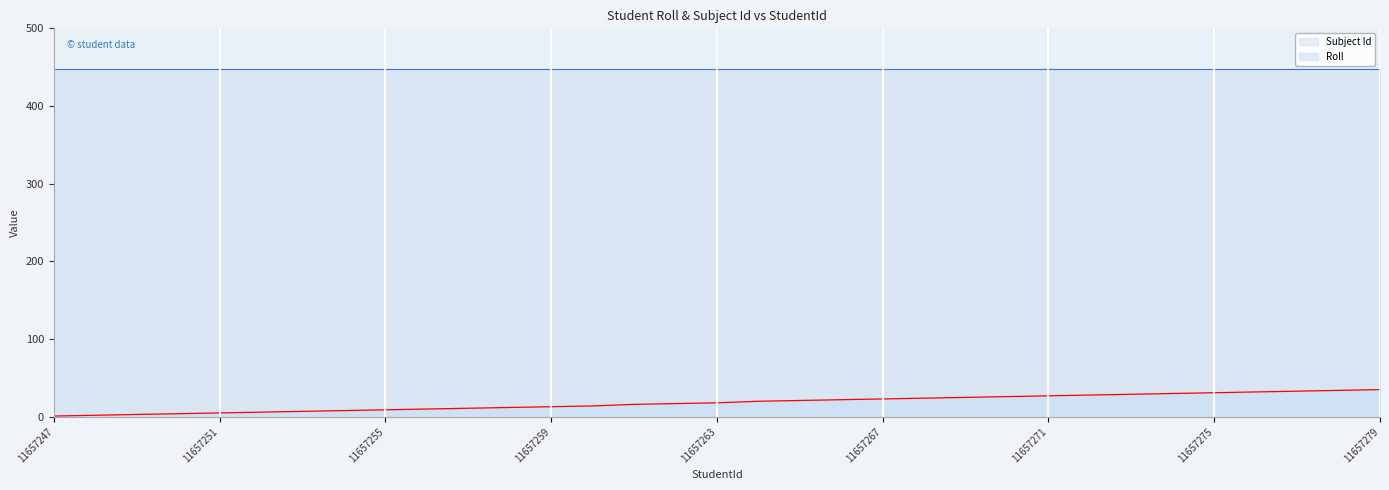

Read the value at 11657260, to the nearest 10.

10